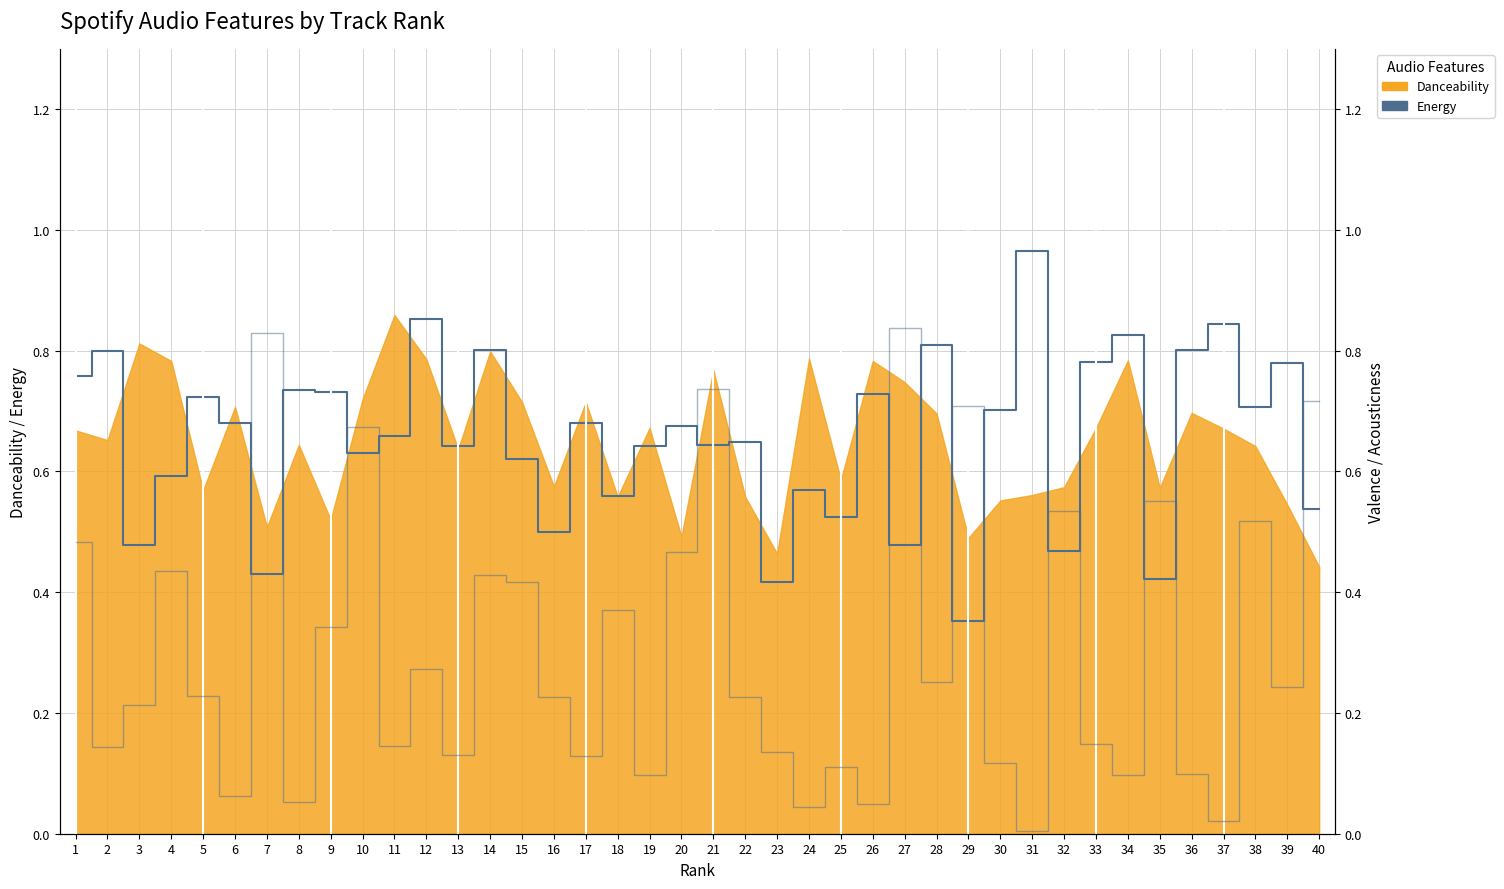

The Acousticness series shows 0.2 at 35. True or false?

False